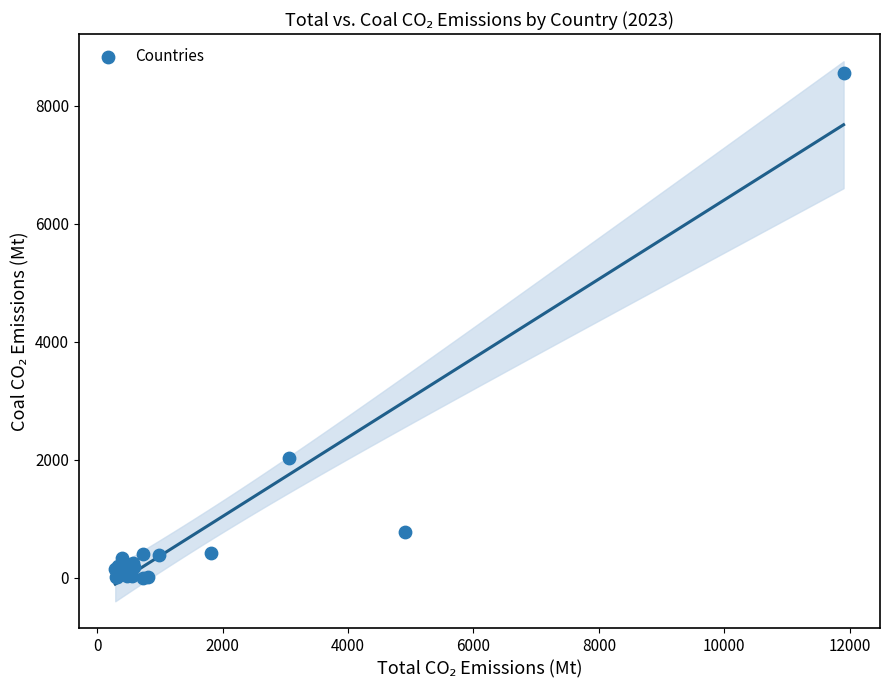

What Y value in the scatter plot is closest to 4275?

2032.0